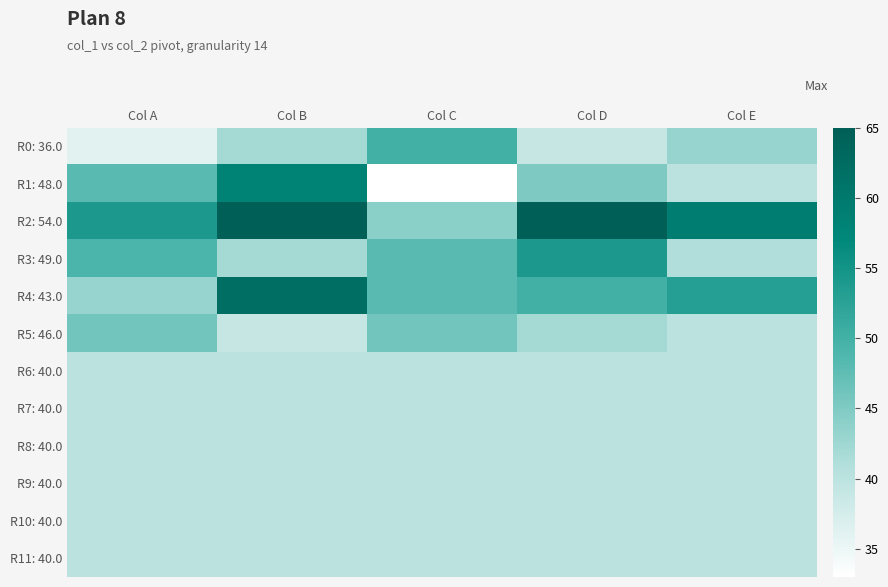

Count the number of categories in the chart.

5